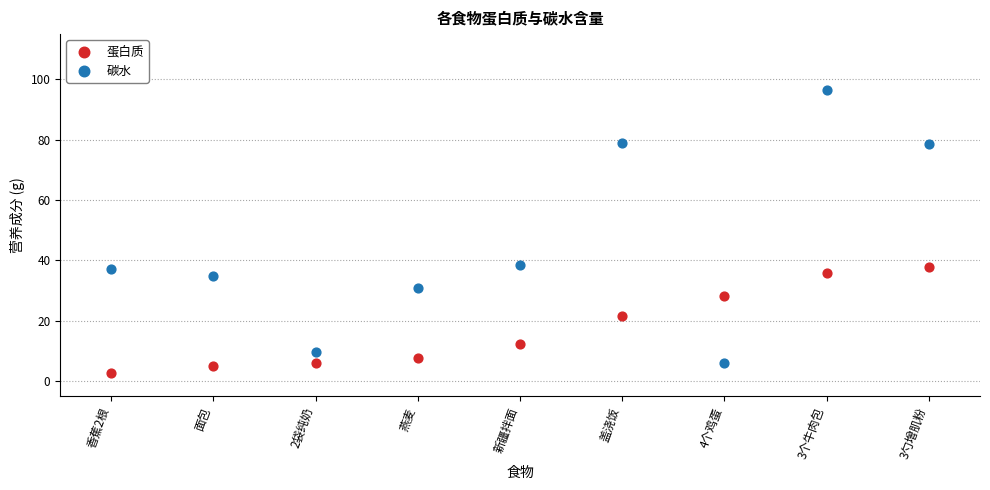

Which series contains the lowest Y value?

蛋白质